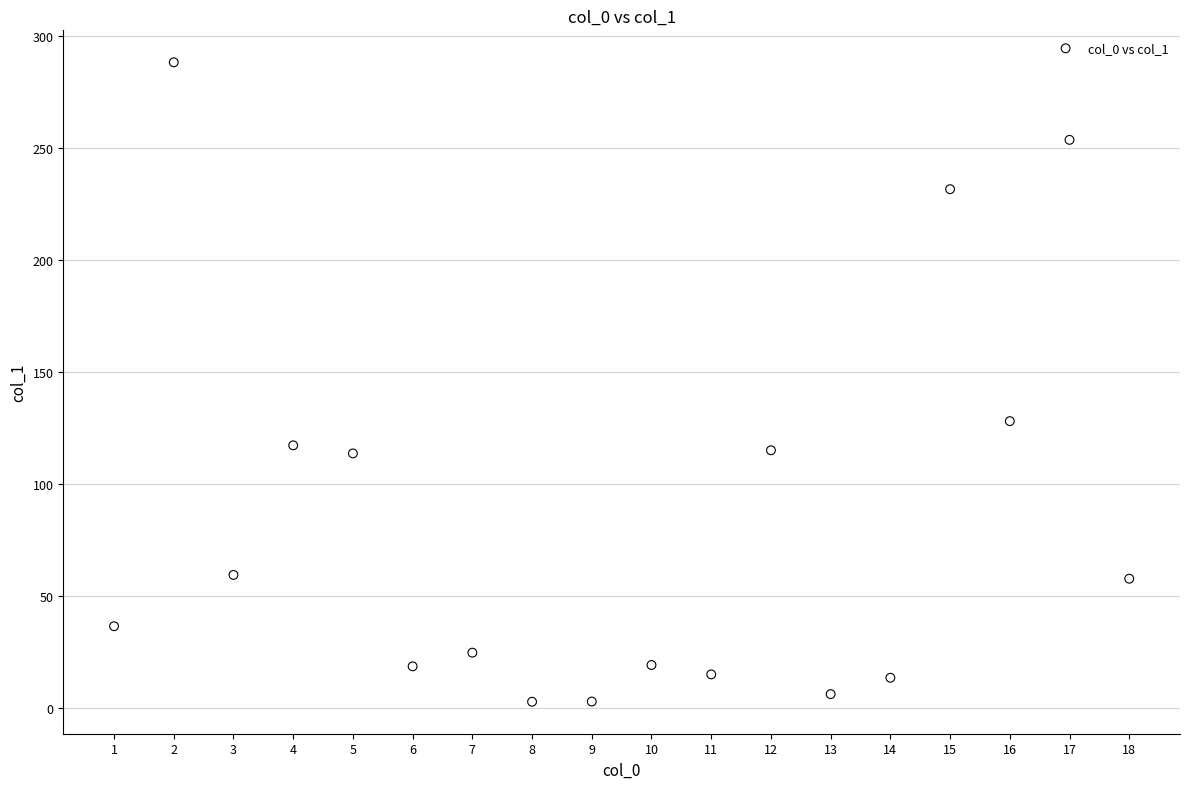

What Y value in the scatter plot is closest to 145?

128.0